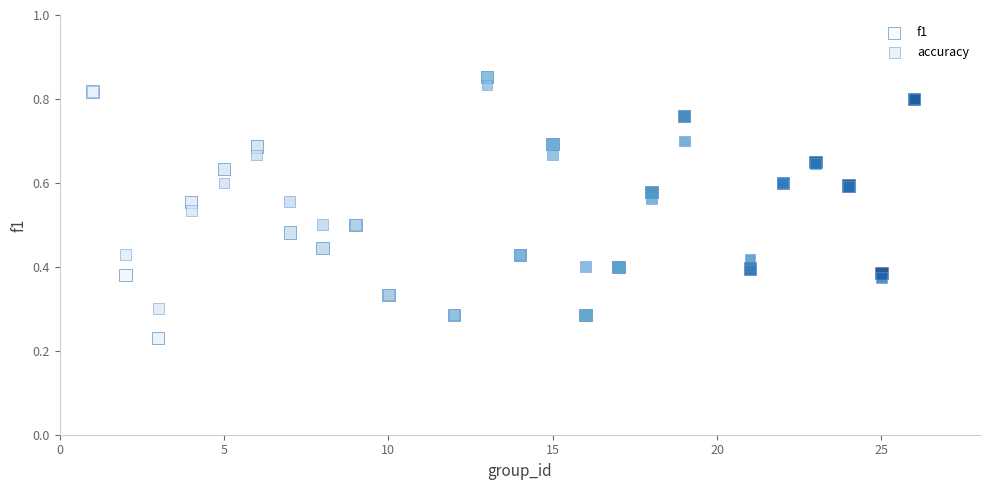

Which series reaches the maximum Y coordinate?

f1